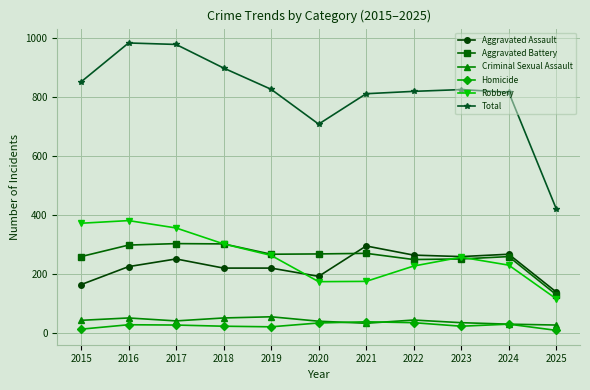

True or false: Homicide and Robbery cross at least once.

False